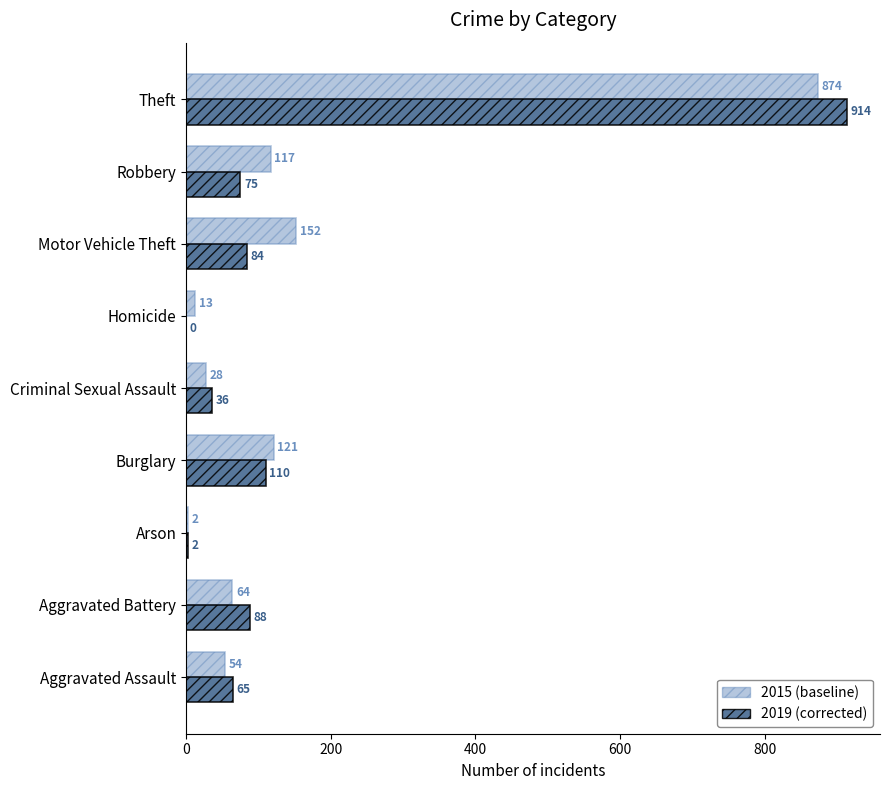

What is the greatest value displayed?

914